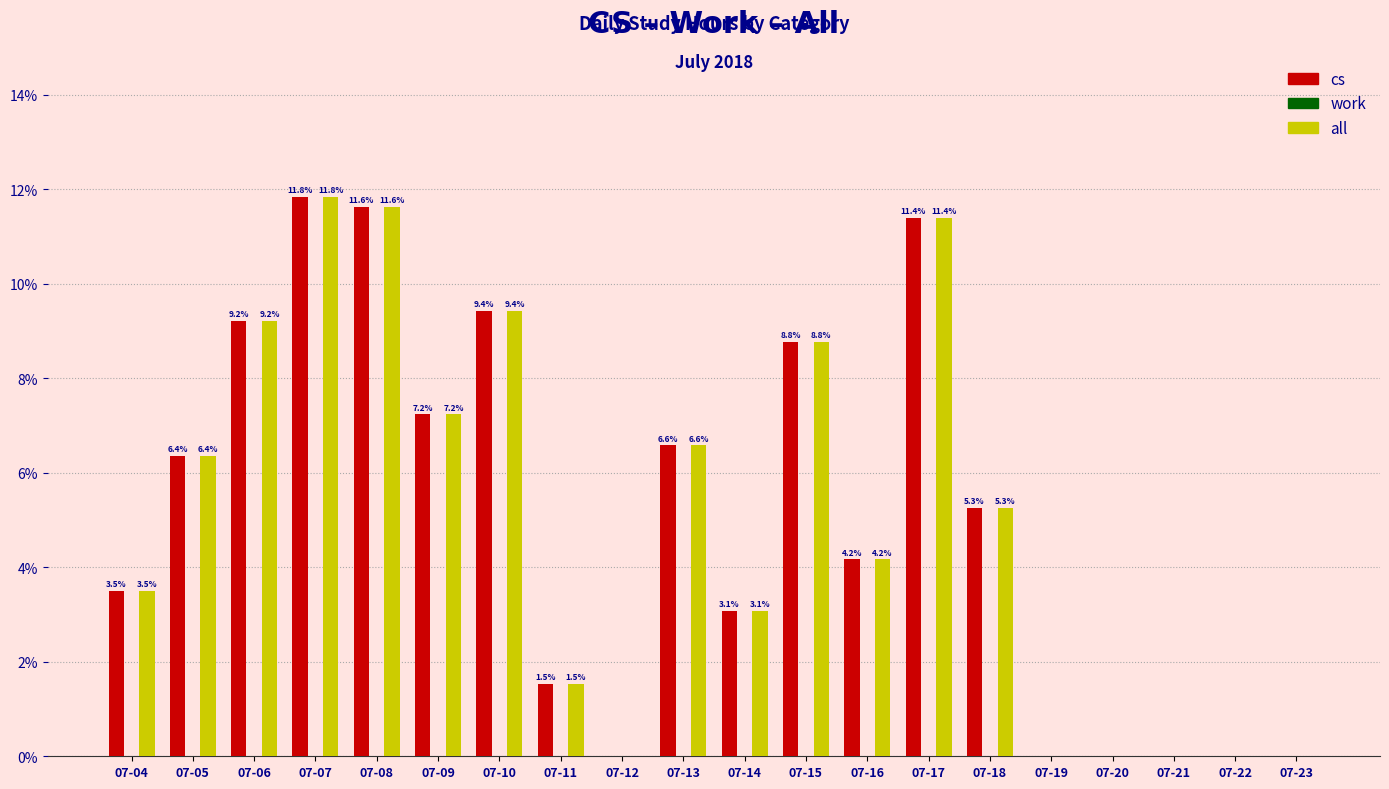

The value of all at 07-09 is 7.2. True or false?

True